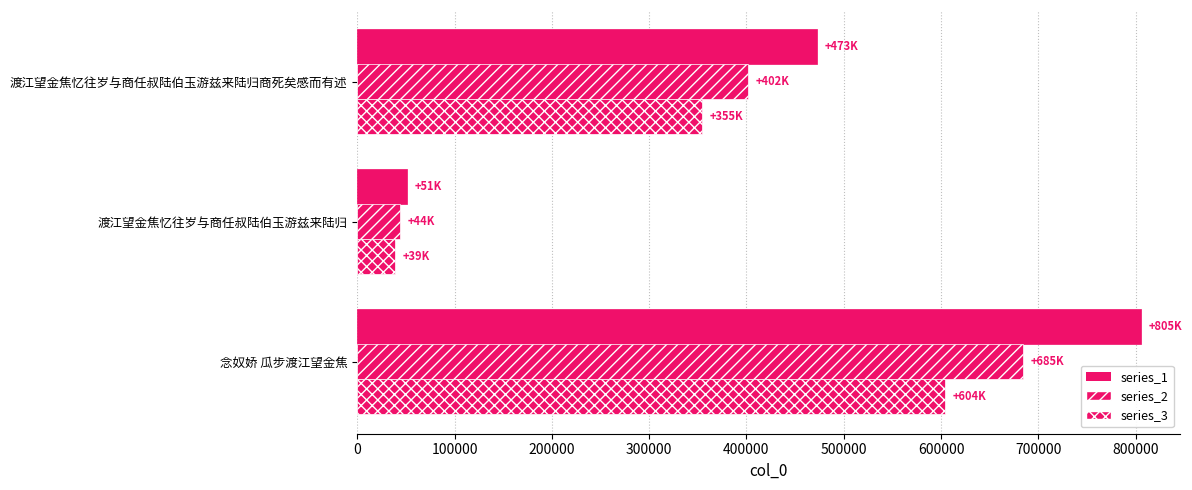

What is the sum of all series_1 values?

1329470.0